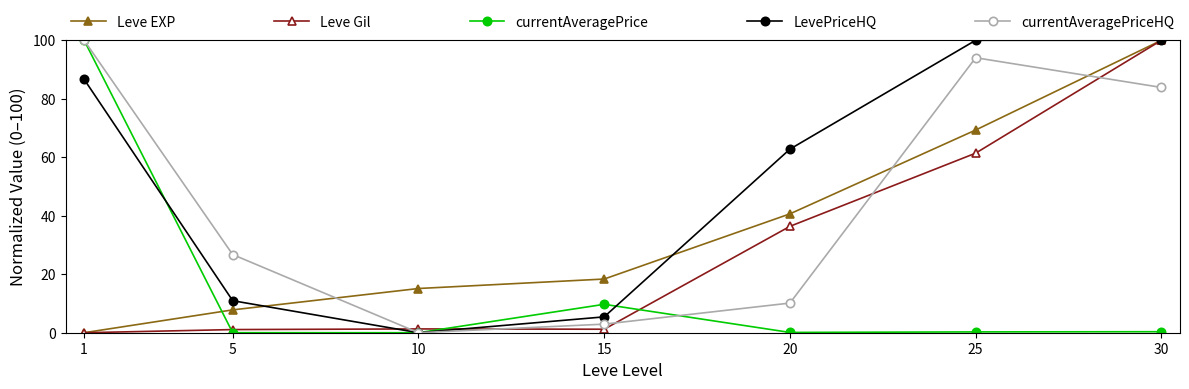

Where is the first local minimum for currentAveragePriceHQ?

10